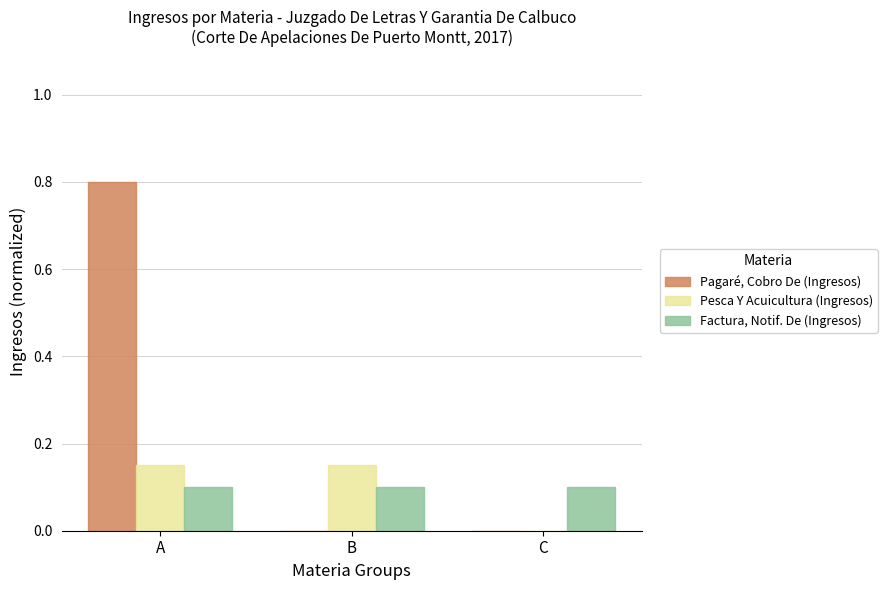

Is the value of Pagaré, Cobro De (Ingresos) at C greater than the value of Factura, Notif. De (Ingresos) at A?

No